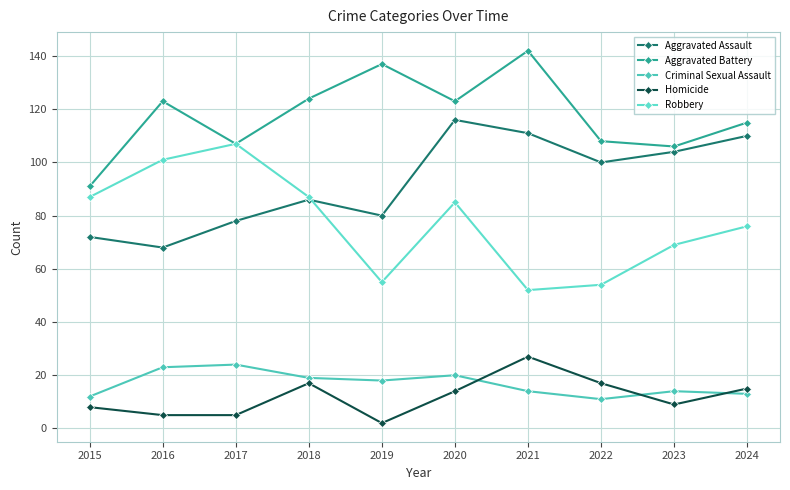

Which series has the largest range (max minus min)?

Robbery